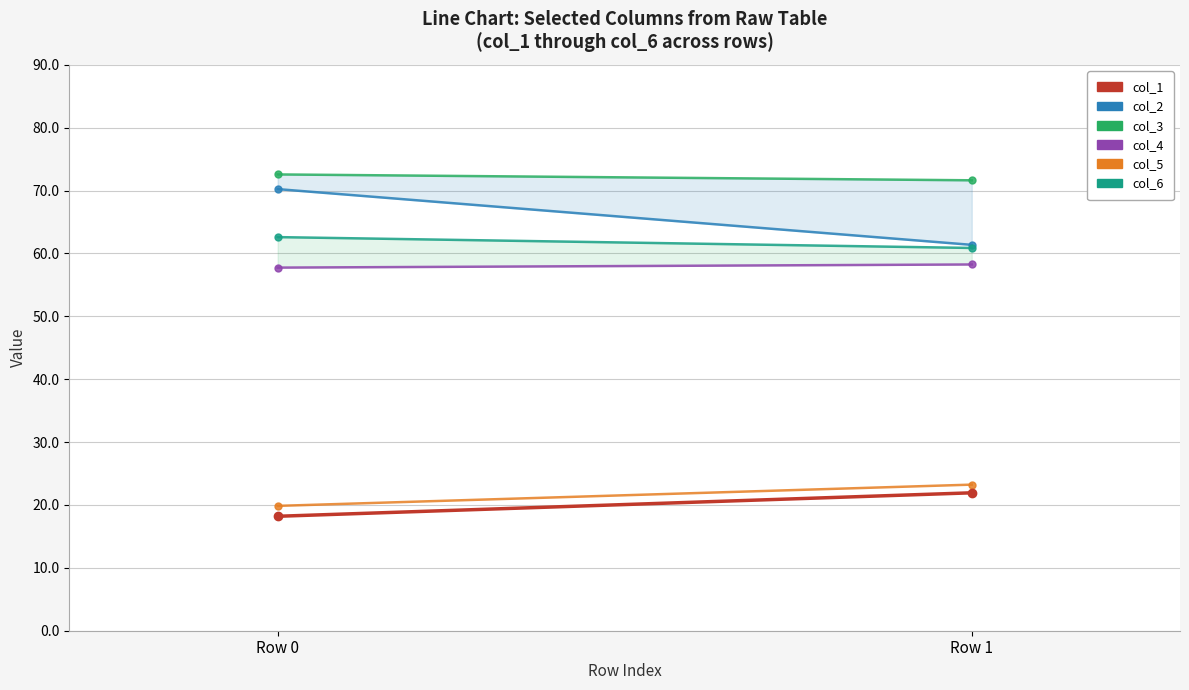

What is the difference between the maximum and minimum values in the col_3 series?

0.9